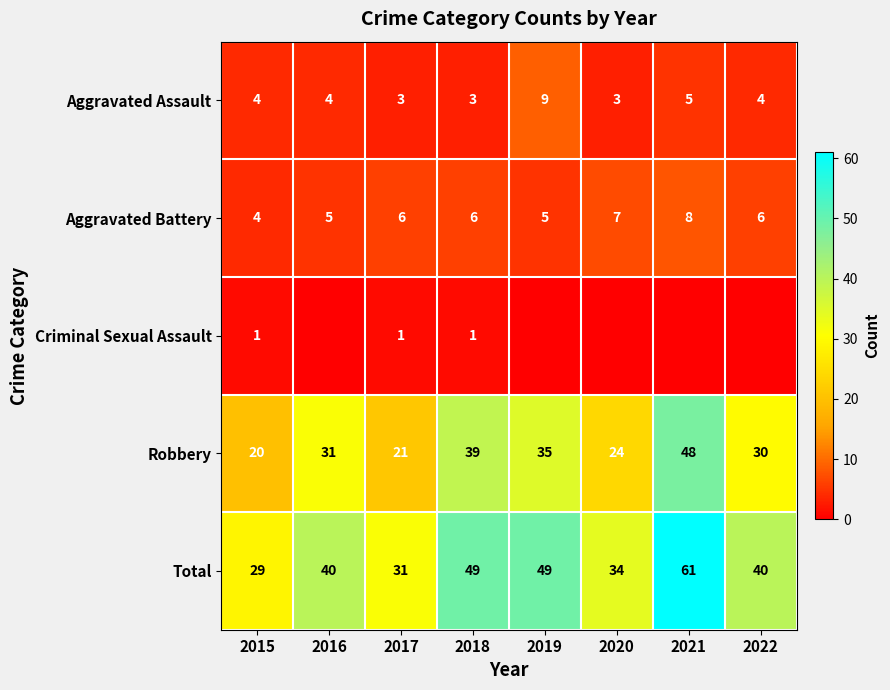

Count the Aggravated Battery values in the range 5 to 7.

6